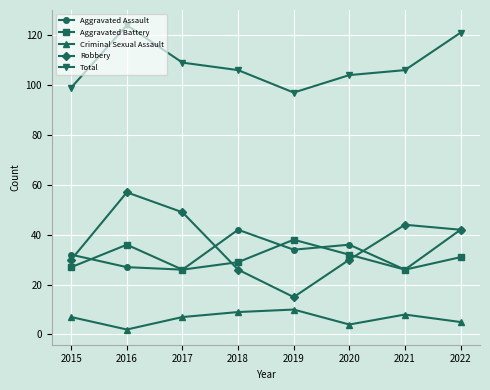

True or false: Criminal Sexual Assault and Total cross at least once.

False